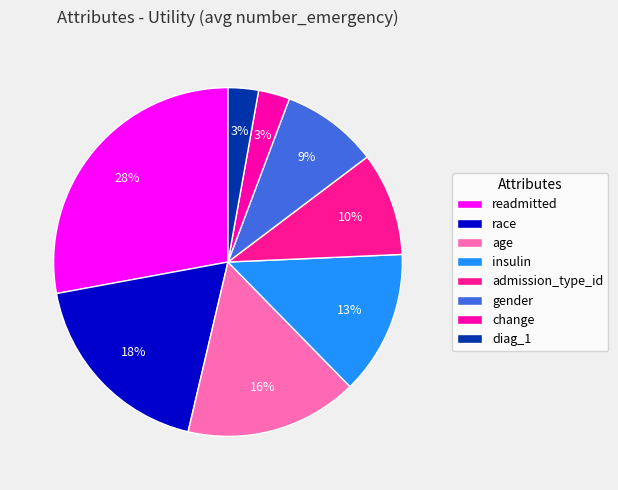

To the nearest percent, what percentage of the pie is insulin?

13%